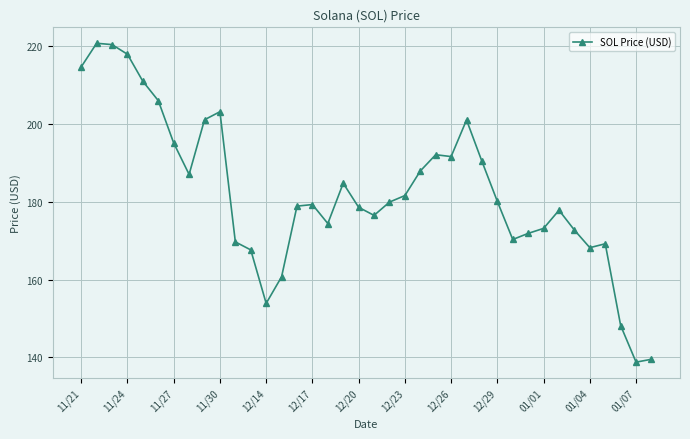

True or false: the data has more than 0 interior local peaks.

True